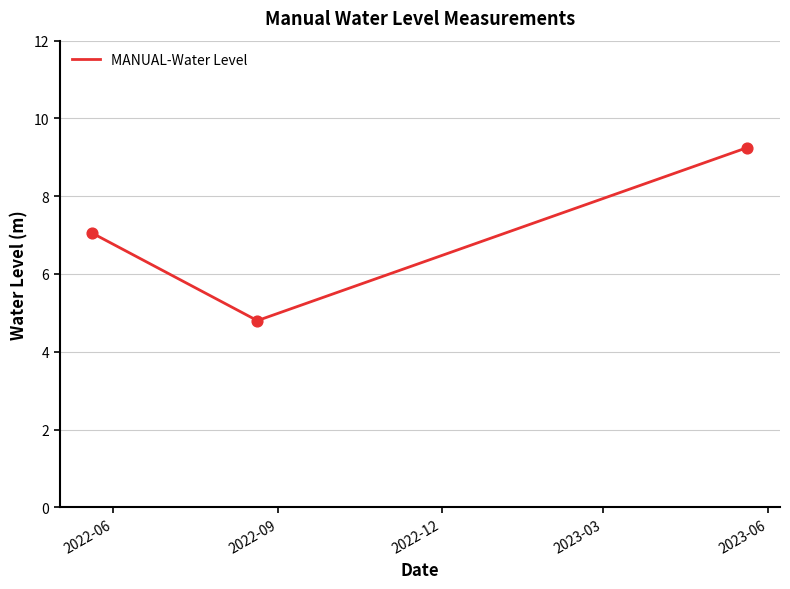

What is the average value?

7.0